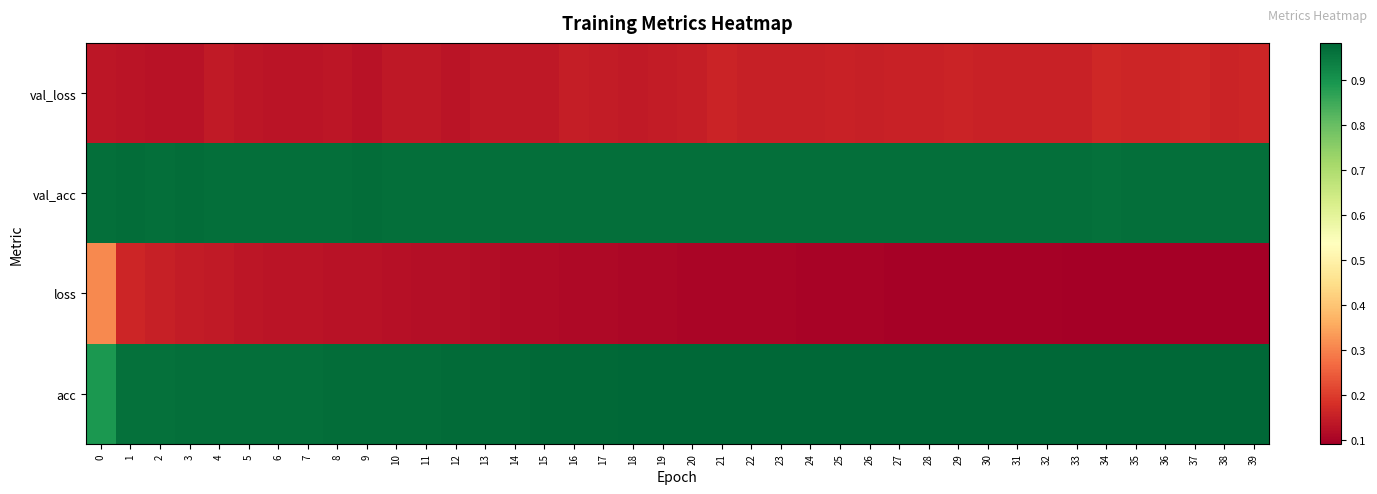

Between 35 and 36, which series saw the biggest shift?

loss